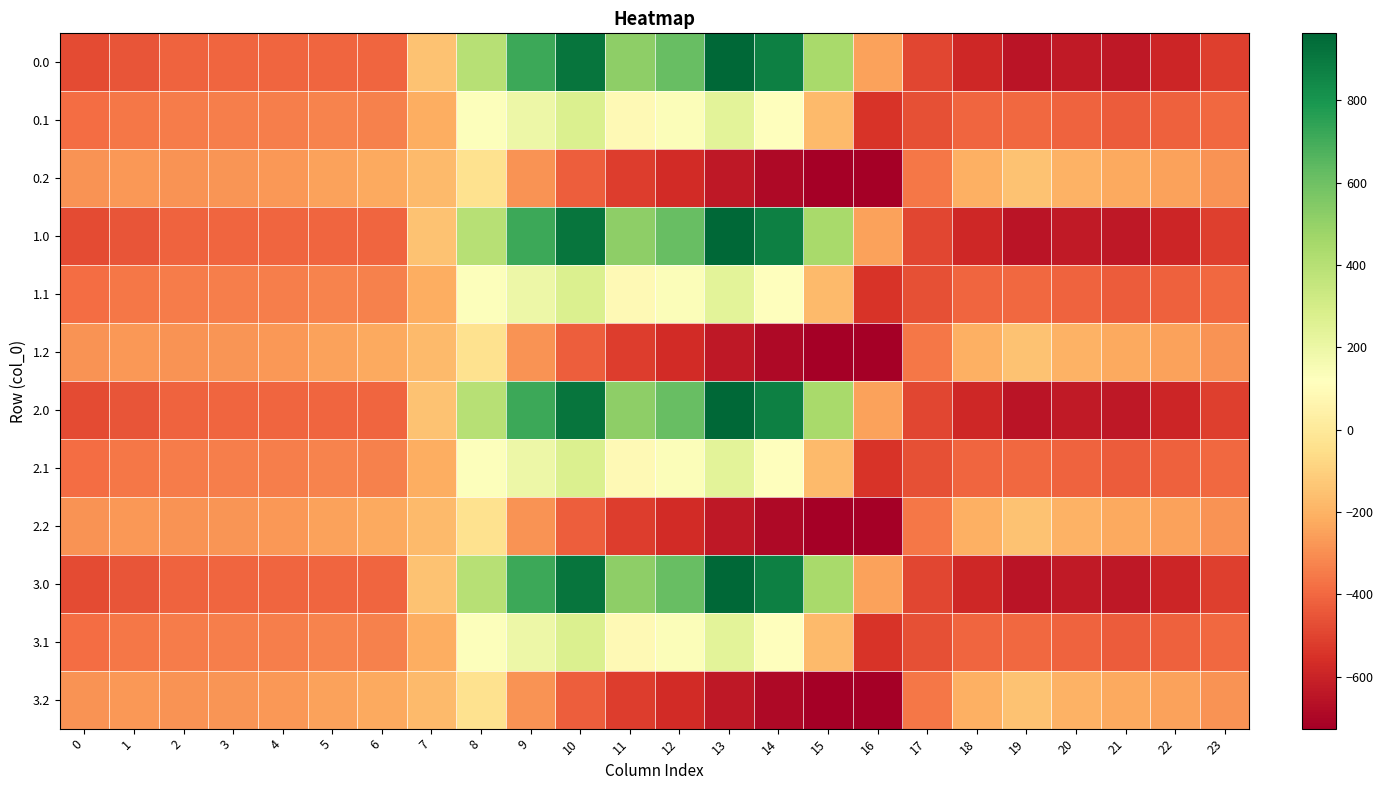

Rank the series at 3 from lowest to highest value.

0.0, 1.0, 2.0, 3.0, 0.1, 1.1, 2.1, 3.1, 0.2, 1.2, 2.2, 3.2